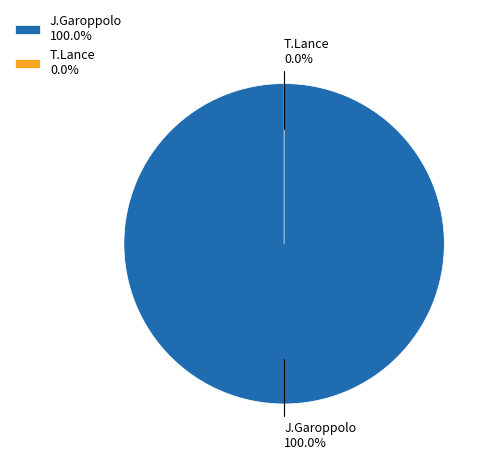

True or false: J.Garoppolo accounts for 99% of the total.

False